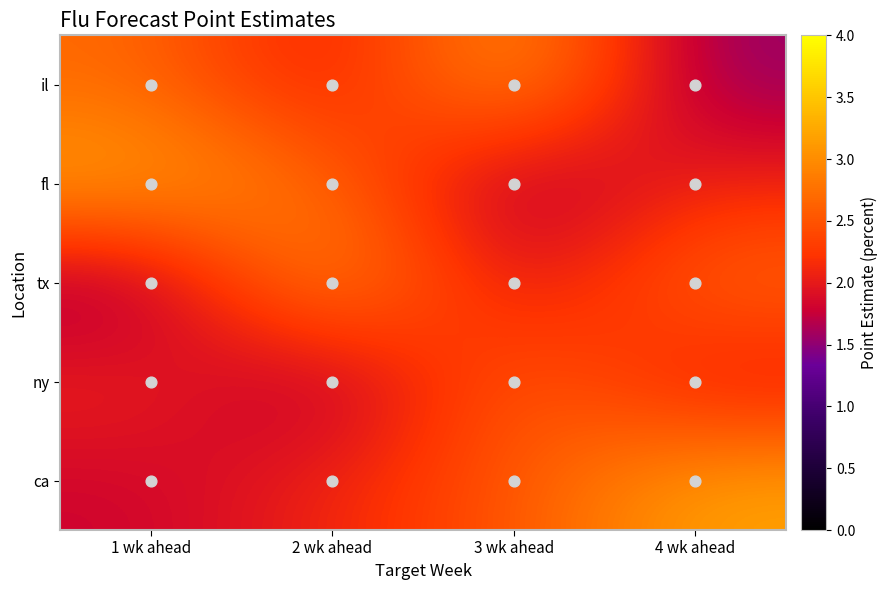

At which category is the sum across all series the highest?

3 wk ahead